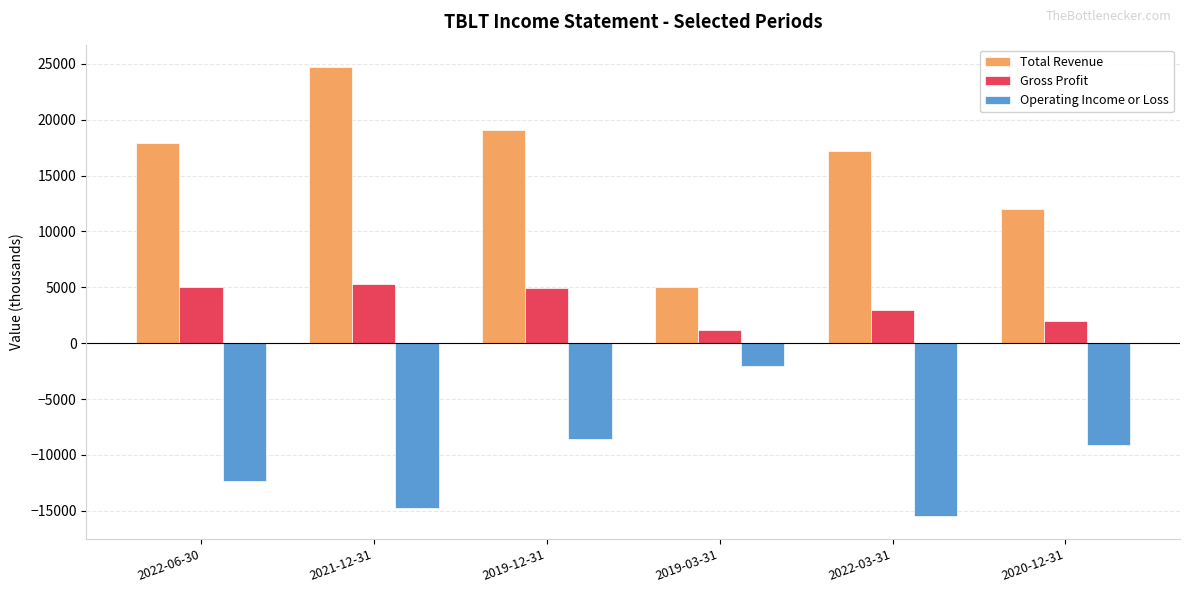

What is the sum of the Total Revenue values at 2021-12-31 and 2022-06-30?

42600